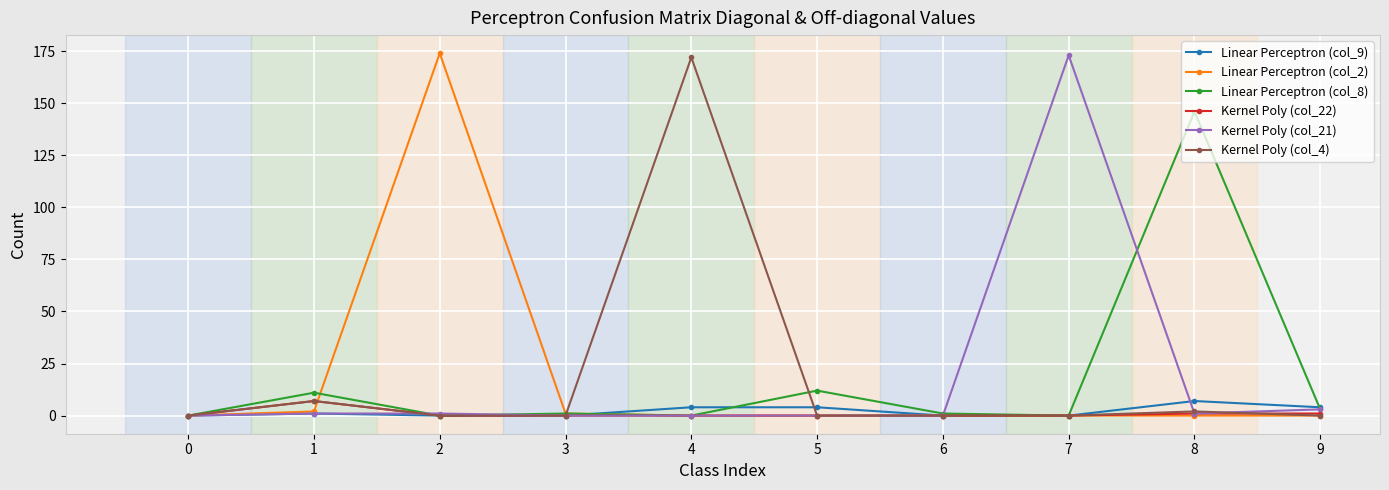

Which series changed the most between 5 and 7?

Kernel Poly (col_21)